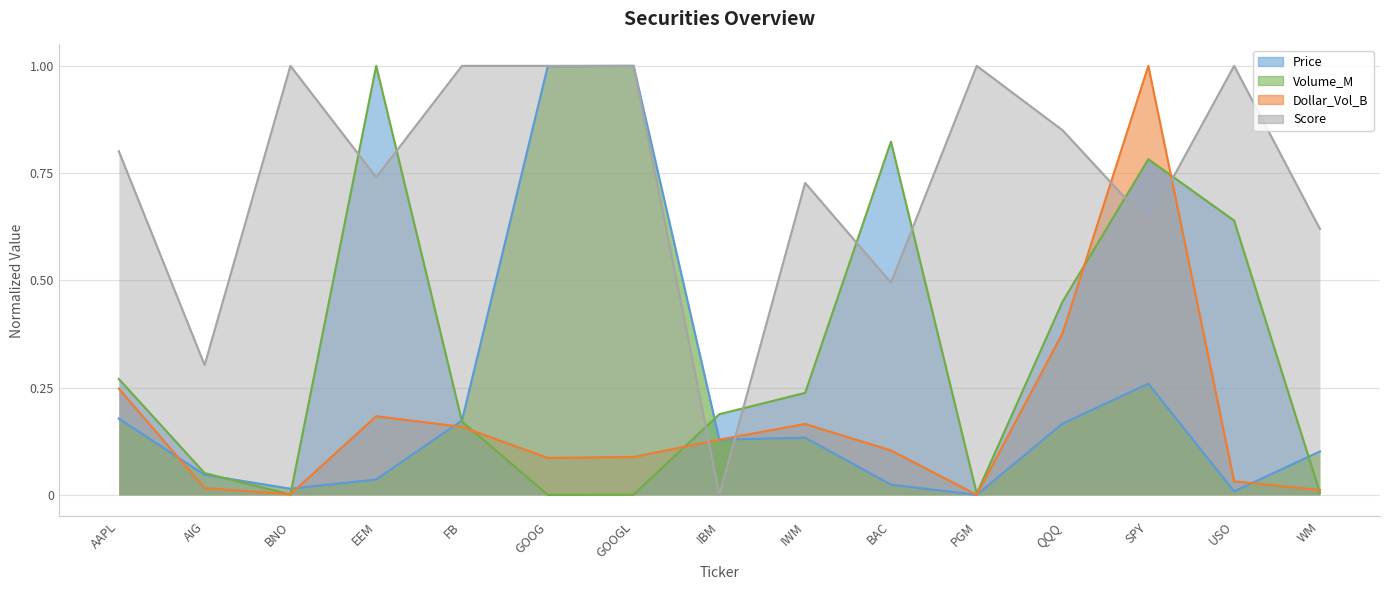

True or false: Price has a value of 0.2 at QQQ.

True